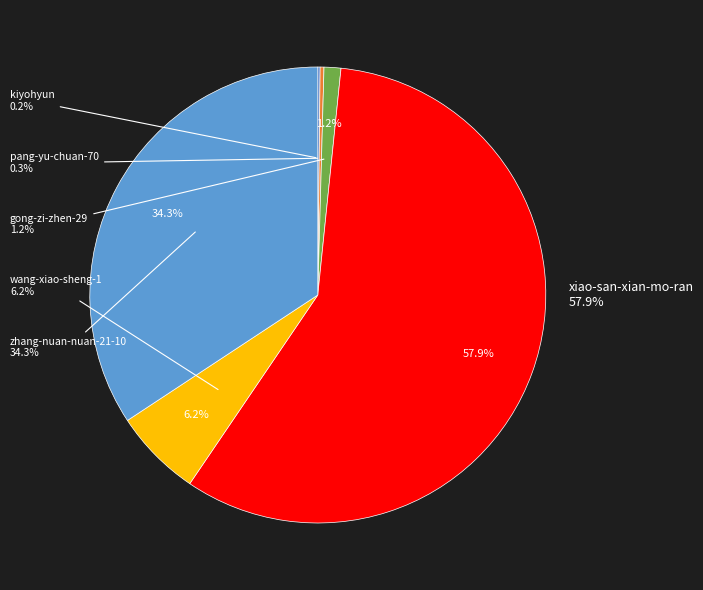

Count the number of slices in the pie.

6